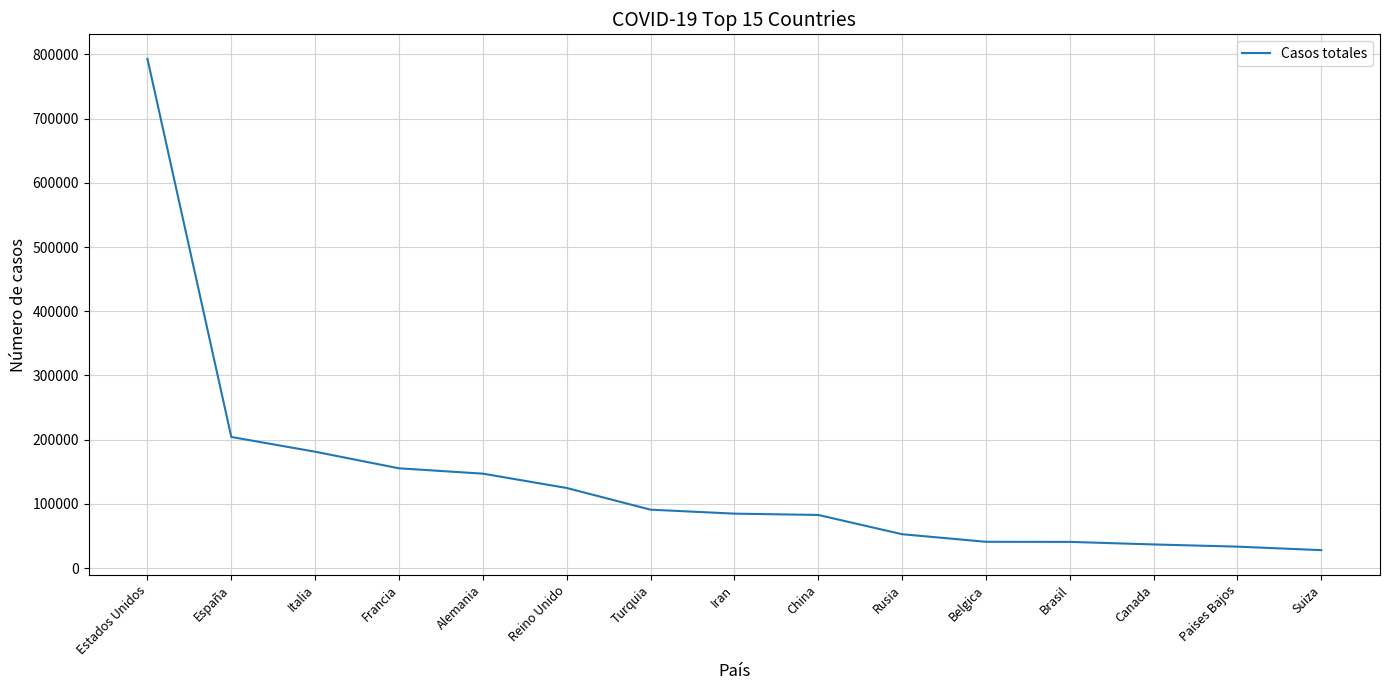

The chart shows a value of 13150 at Brasil. True or false?

False